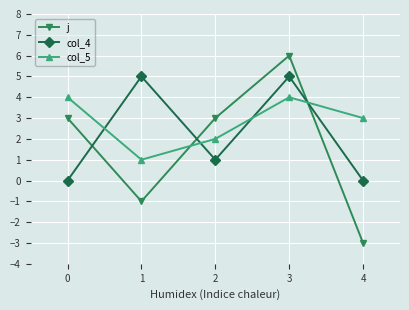

Where do col_5 and j first cross each other?

1 and 2